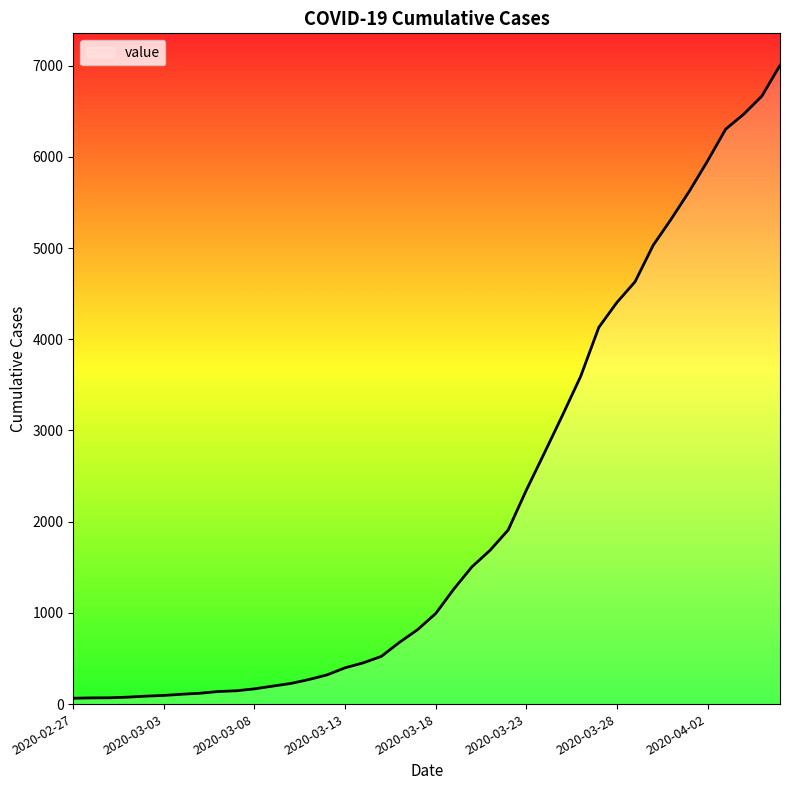

What is the maximum value shown in the chart?

7004